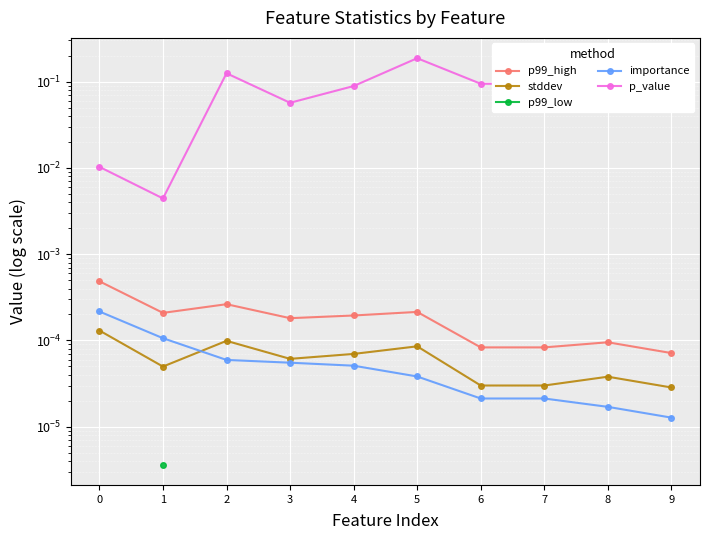

Rank the categories by p_value value from lowest to highest.

1, 0, 3, 4, 6, 7, 2, 5, 8, 9